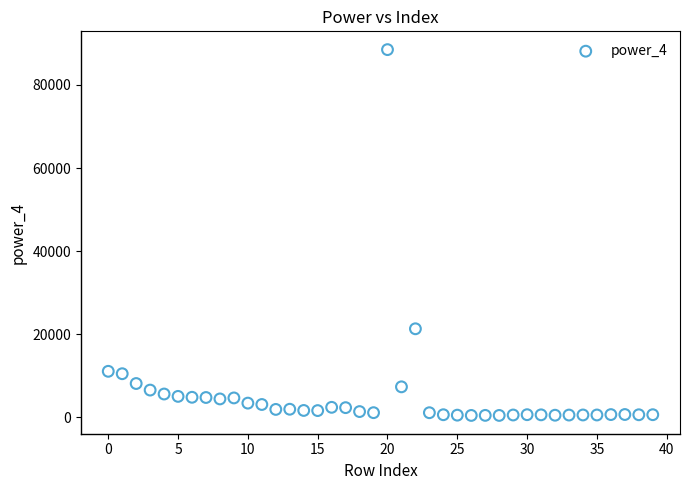

What is the range of Y values (max minus min)?

88069.3